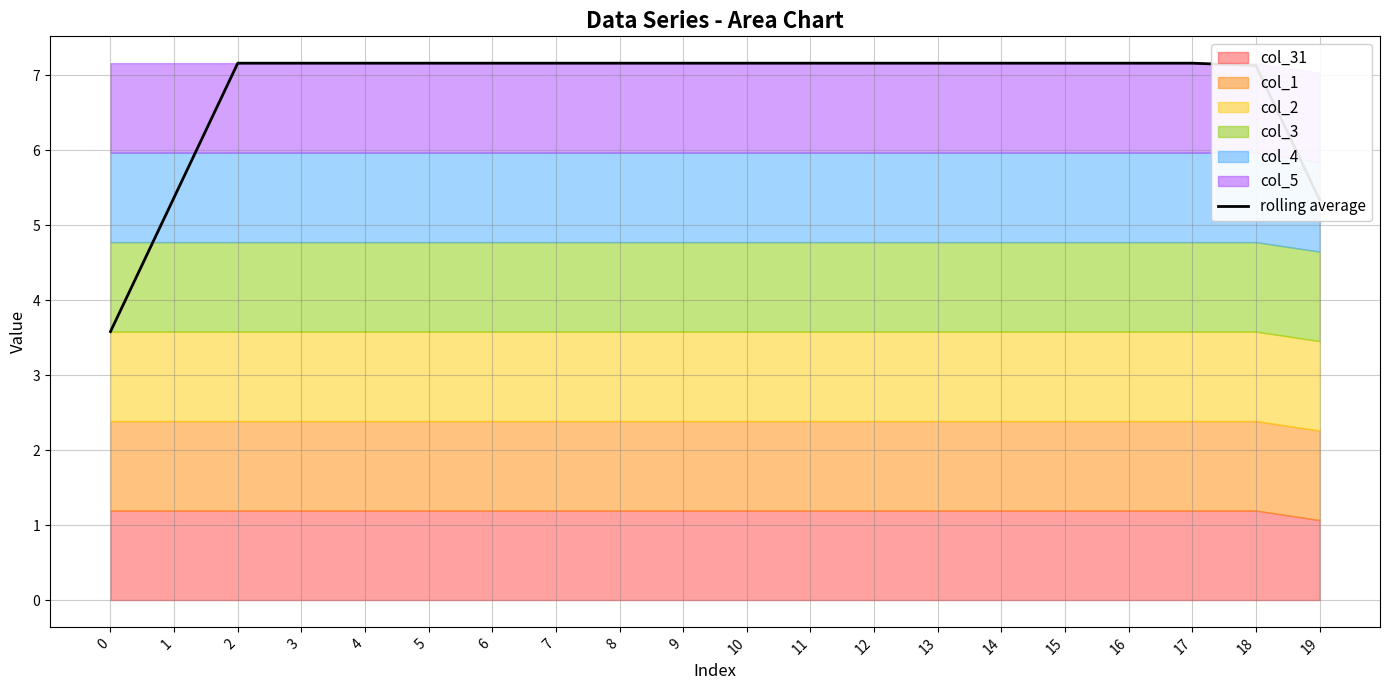

Is it true that the value at 5 is 10.2?

False